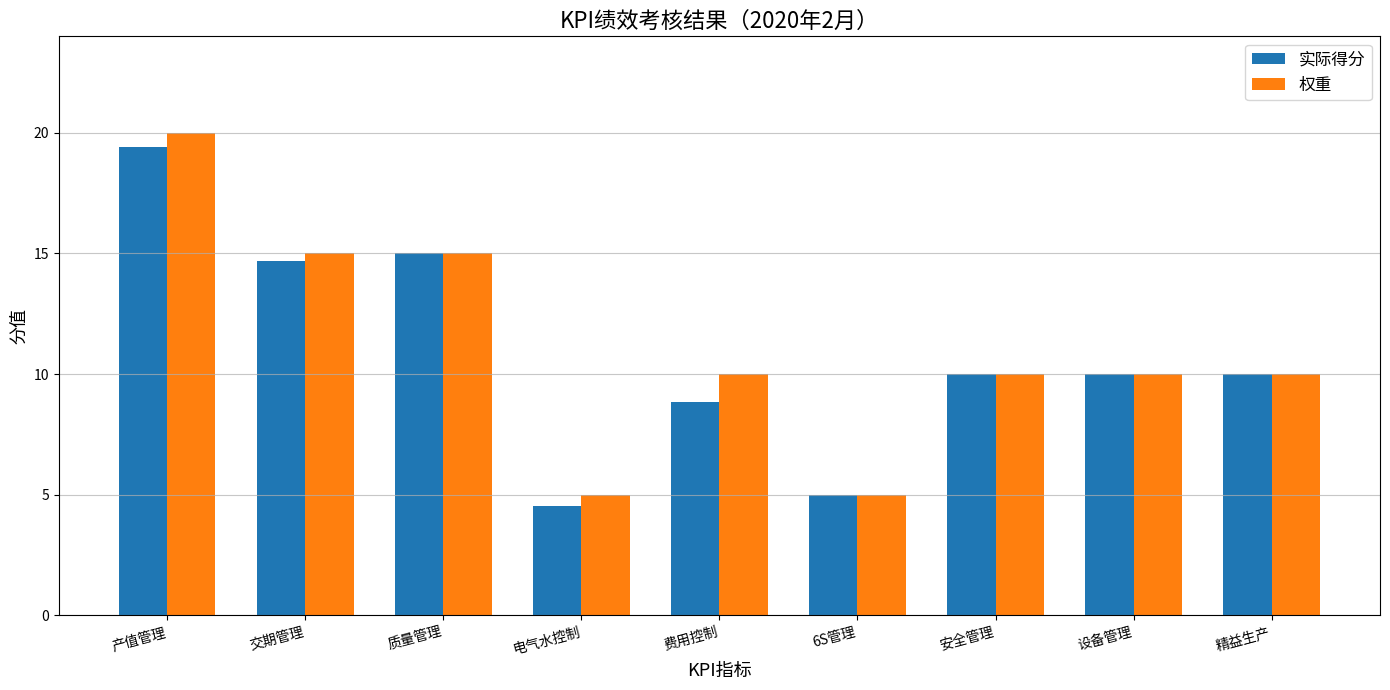

What is the label of the 7th bar from the left?

安全管理